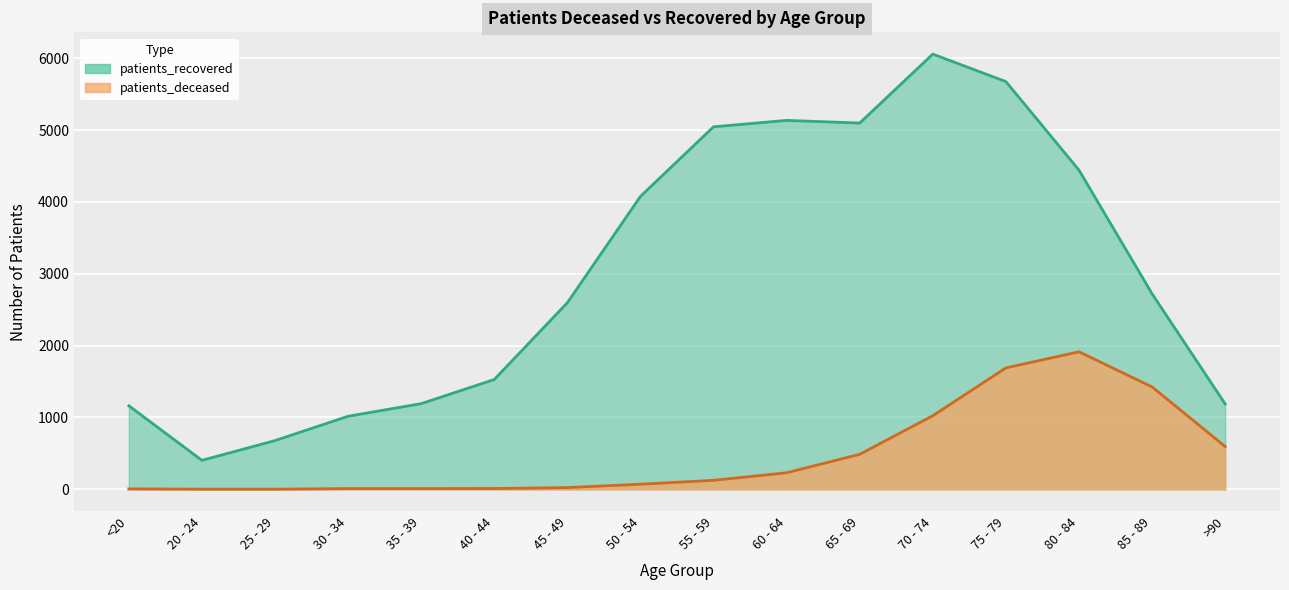

What is the difference between the patients_deceased values at 20 - 24 and 35 - 39?

8